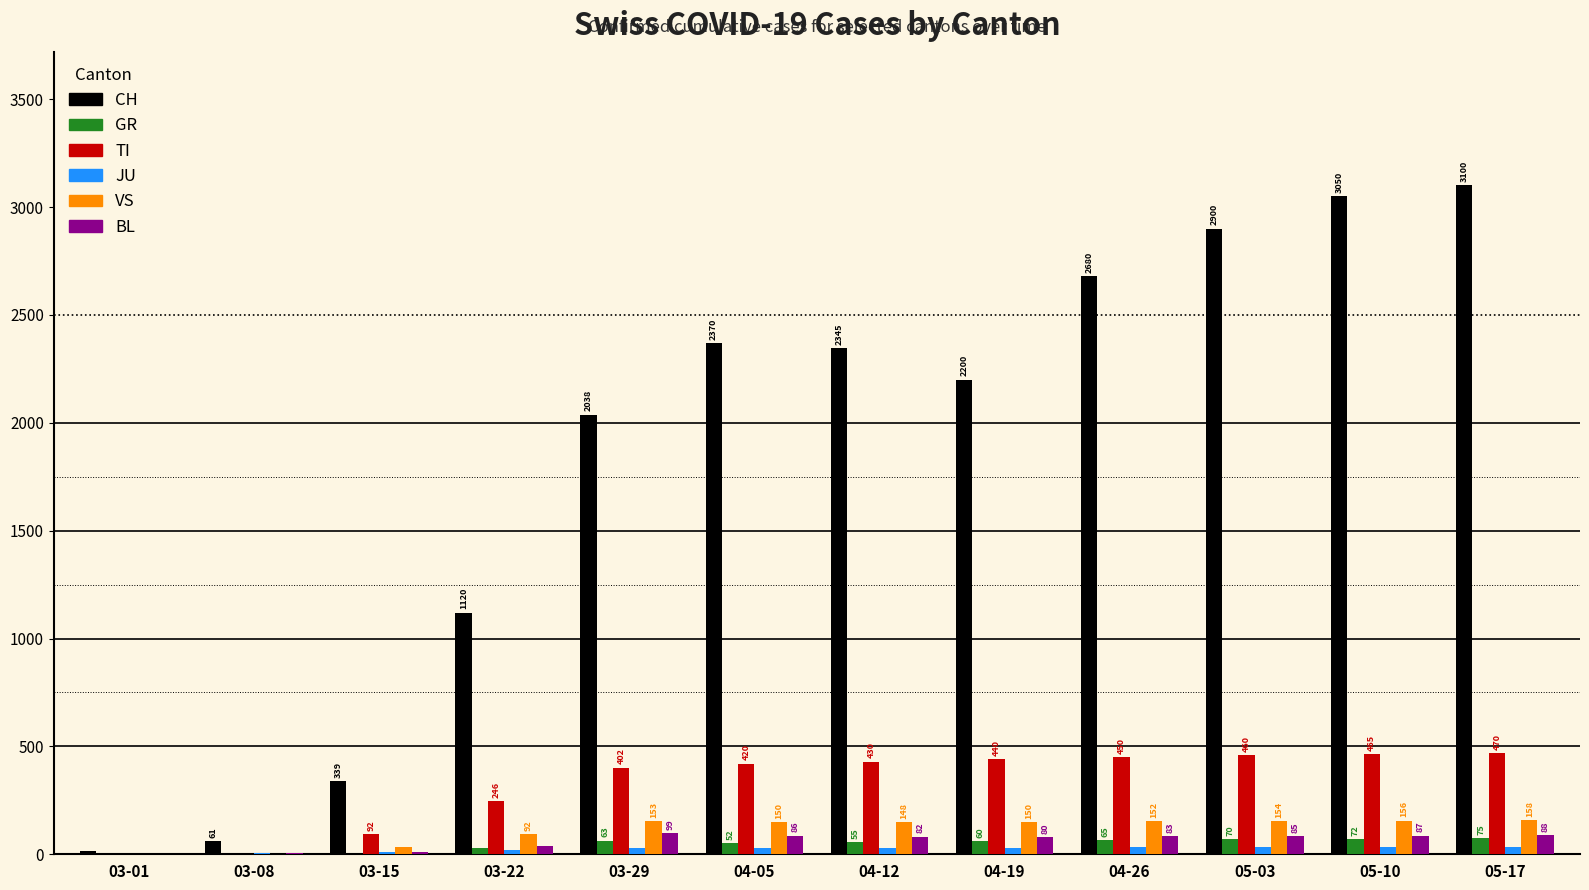

Between 03-01 and 05-10, which series saw the biggest shift?

CH